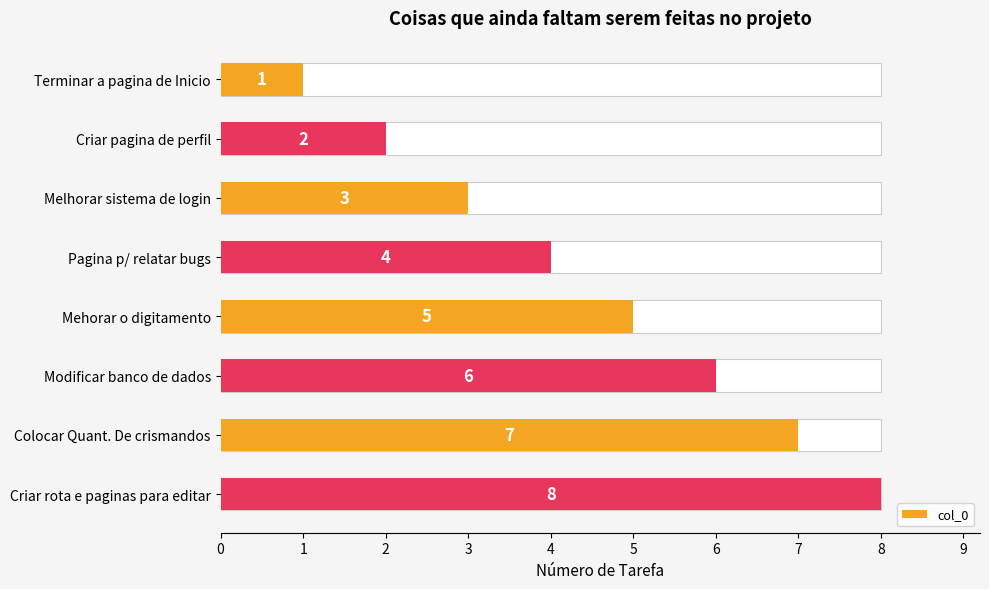

Reading left to right, extract all data points from this chart.

1	2	3	4	5	6	7	8